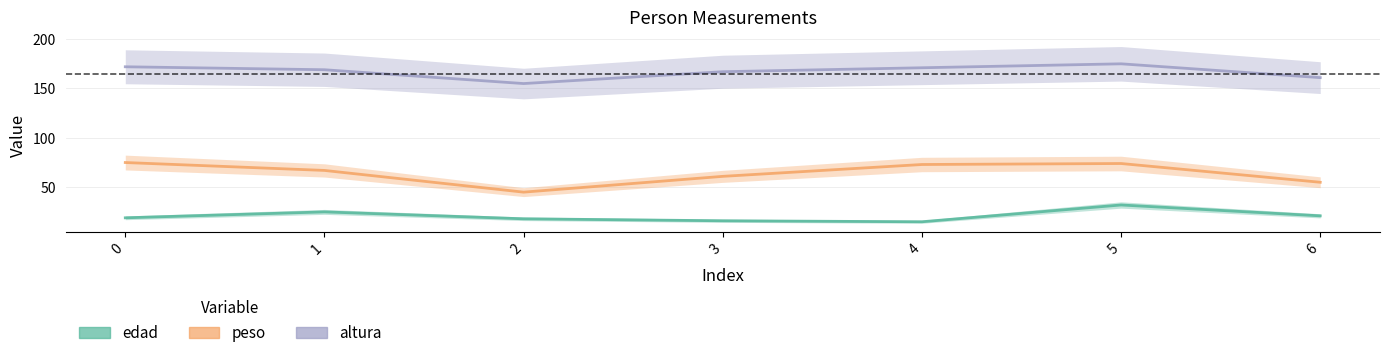

What is the total value across all series at 4?

259